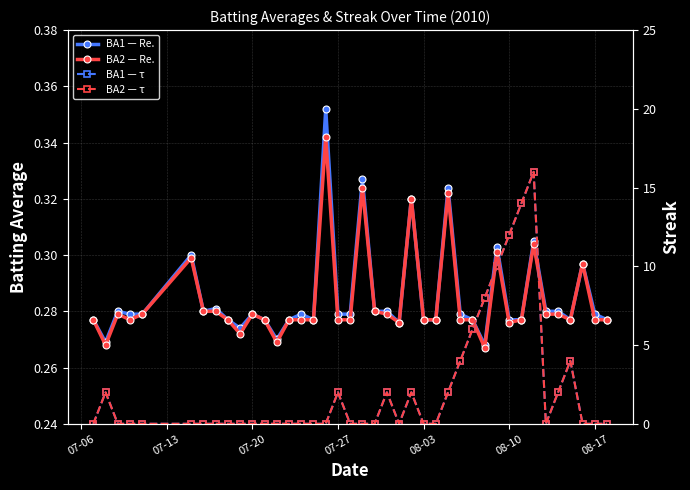

How many interior local peaks does the Streak — τ (BA1) series have?

6